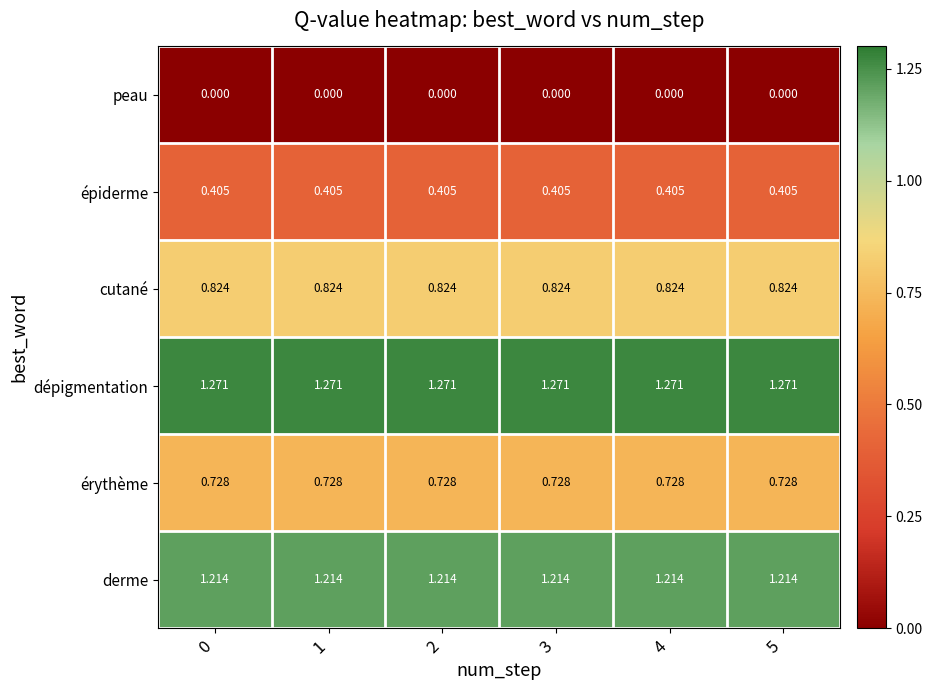

Is the value of érythème at 2 greater than the value of derme at 4?

No